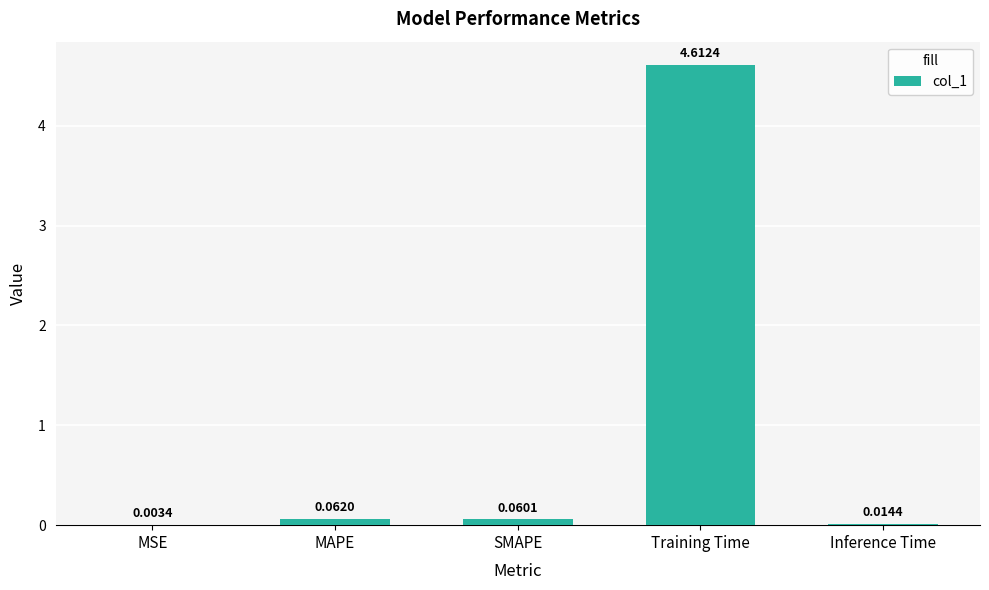

What is the greatest value displayed?

4.6